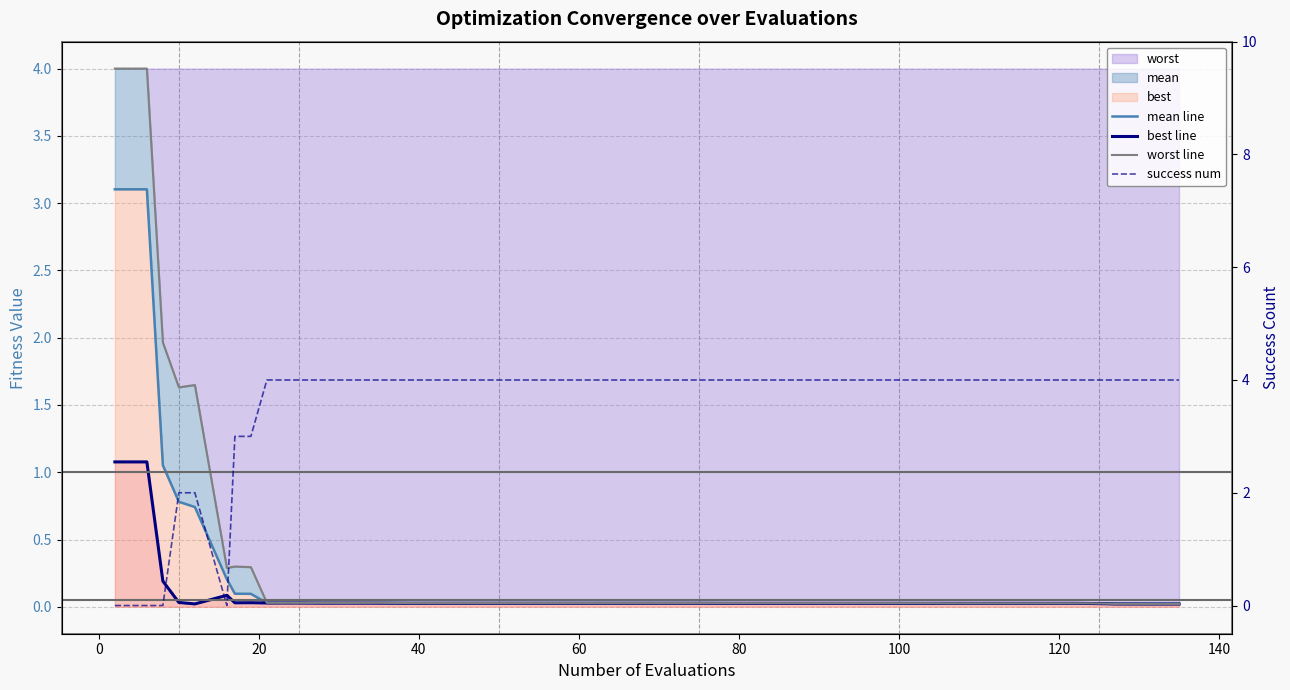

What is the average value of the best line series?

0.1